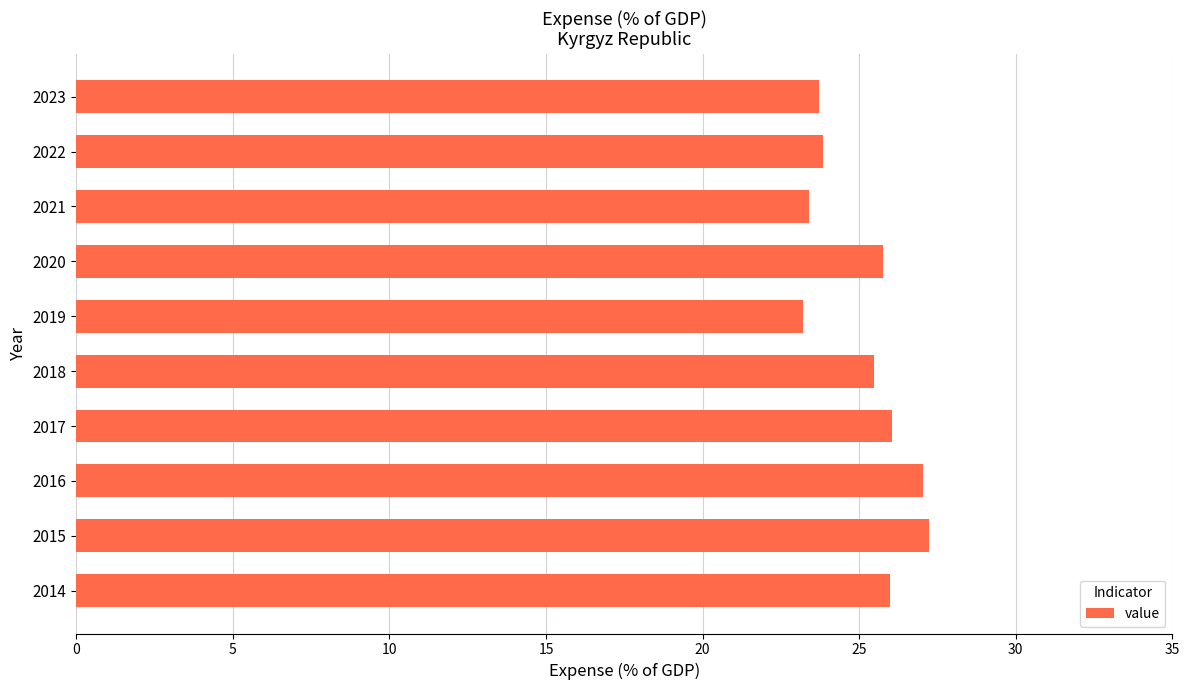

How many data points are less than 25?

4